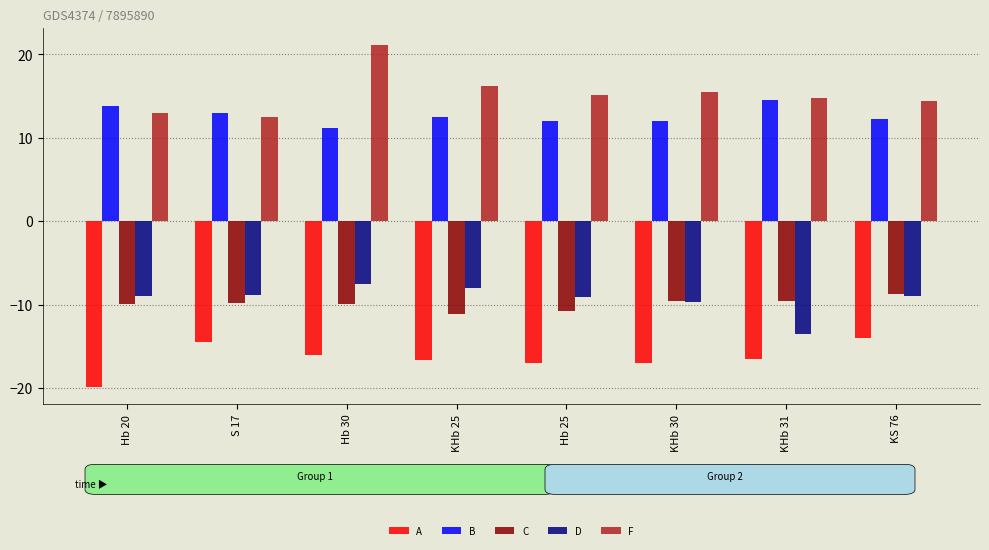

How many distinct data groups are displayed?

5